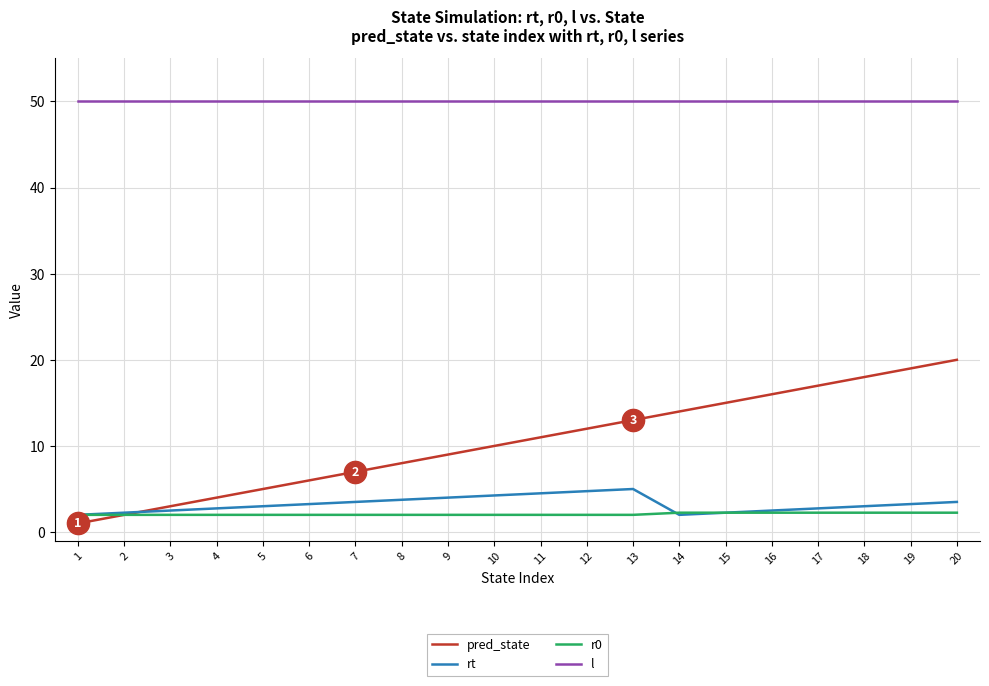

Which series has the largest total across all categories?

l